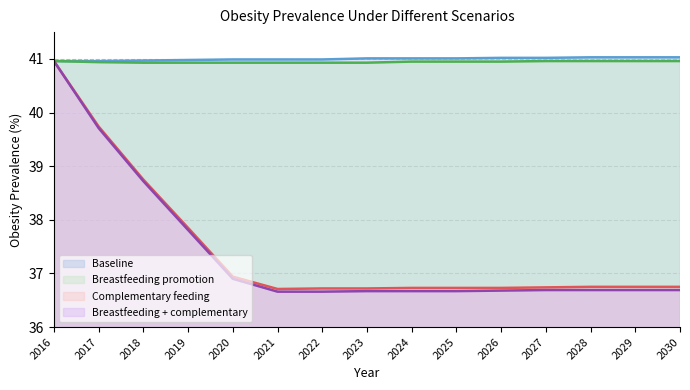

At 2030, list the series in order from largest to smallest.

Baseline, Breastfeeding promotion, Complementary feeding, Breastfeeding + complementary